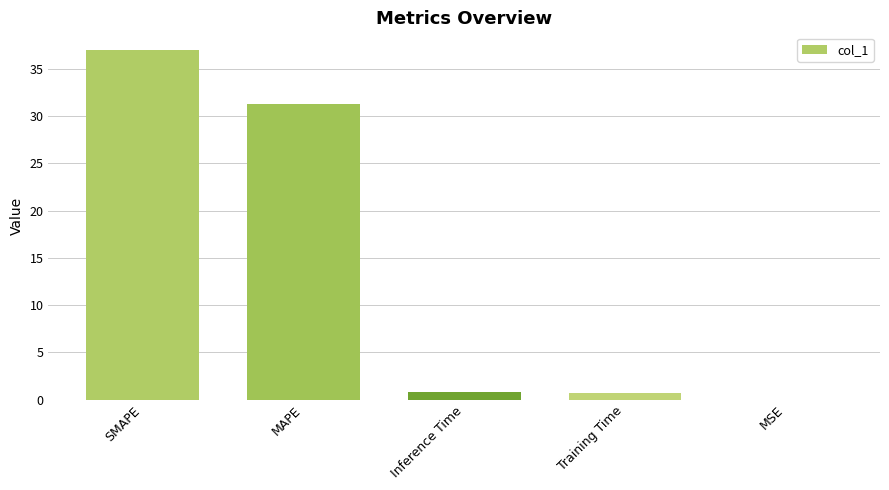

Read the value at Training Time.

0.7